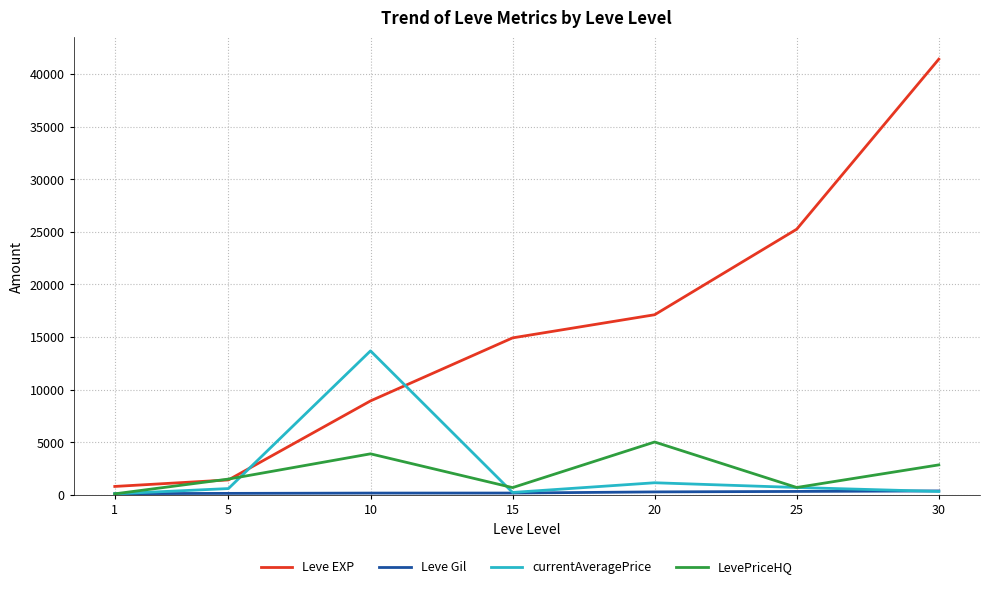

Where is the first local minimum for LevePriceHQ?

15